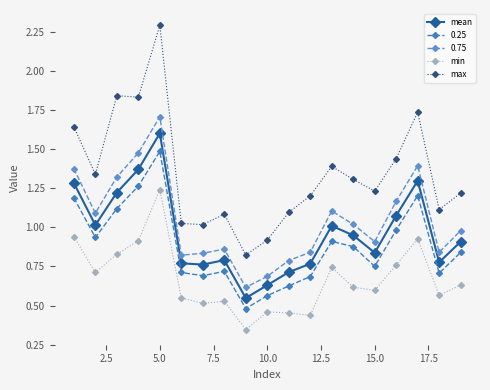

What is the difference between the maximum and second lowest values in the mean series?

1.0